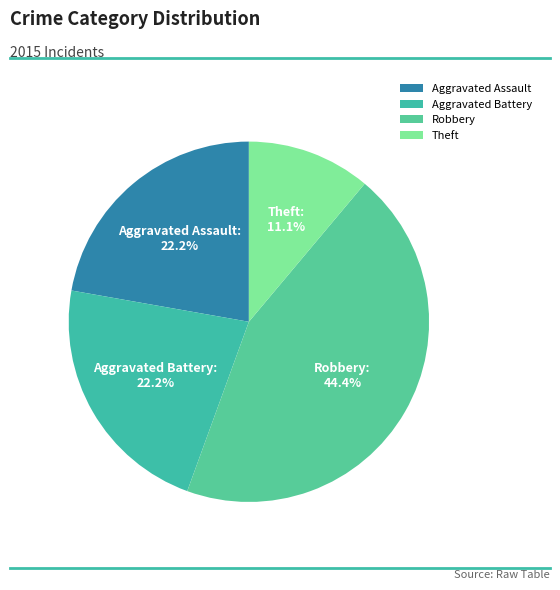

What percentage is the Aggravated Battery slice, to the nearest percent?

22%